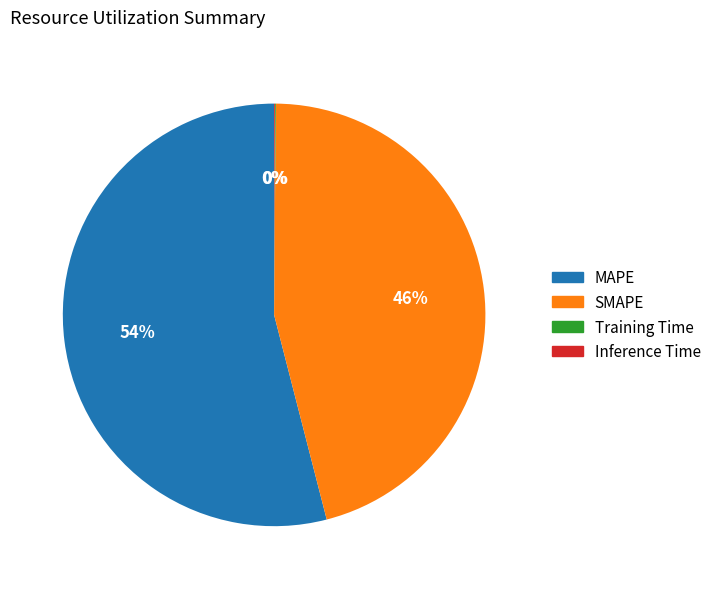

Is it true that MAPE is 43% of the pie?

False